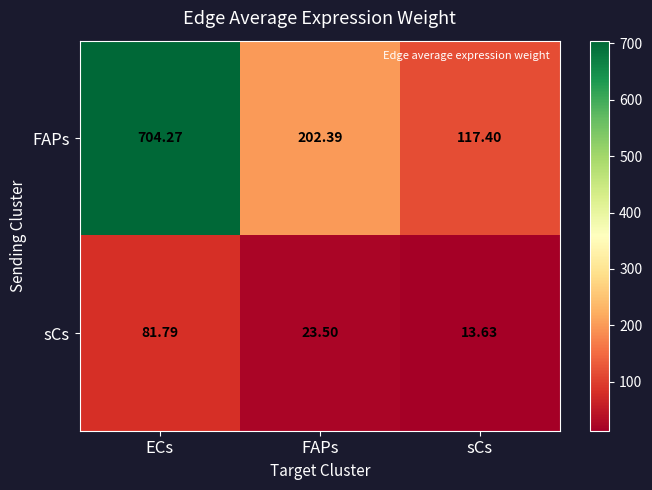

How many series are shown in this chart?

2